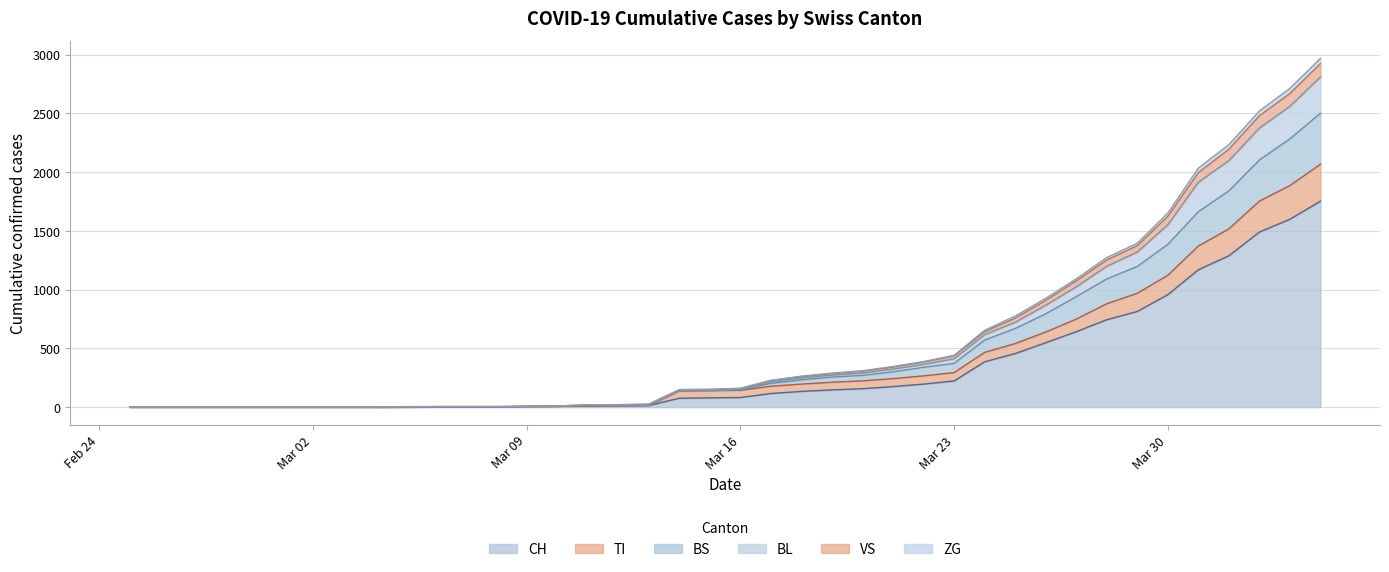

Does the chart have visible grid lines?

Yes